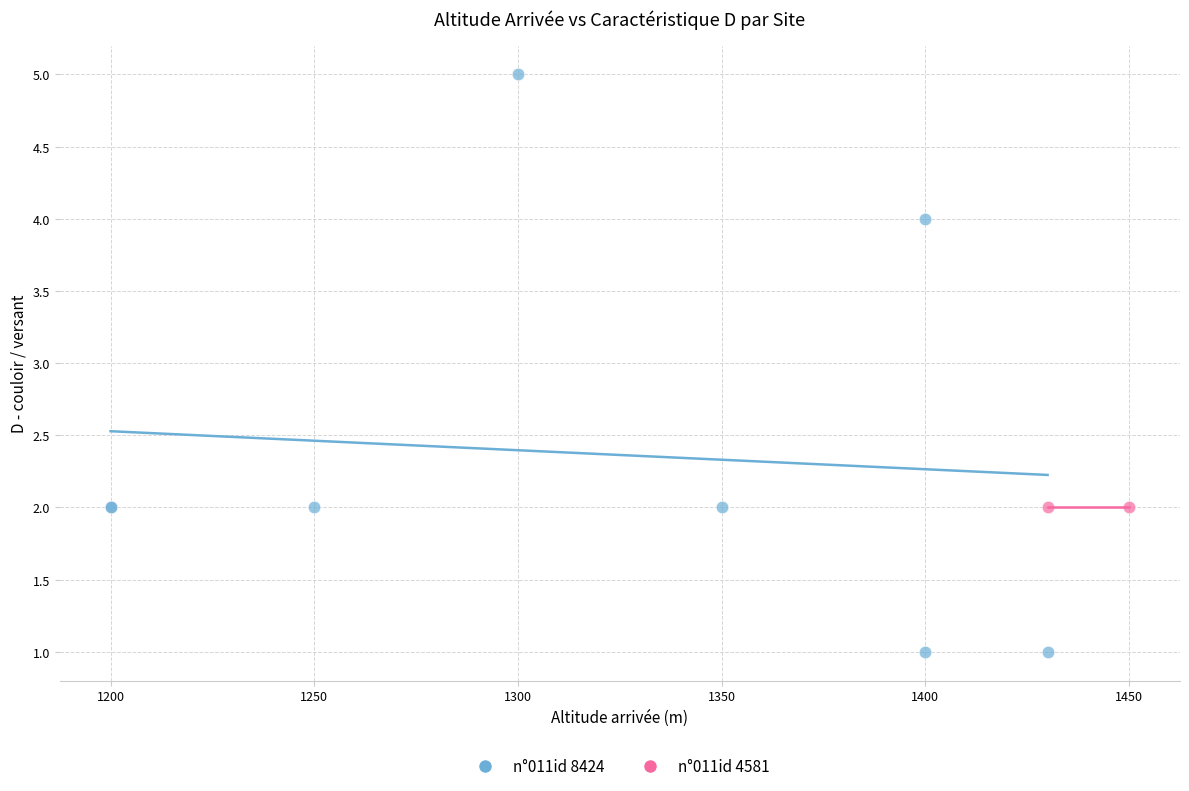

What are all the series names shown in the legend?

n°011id 8424, n°011id 4581